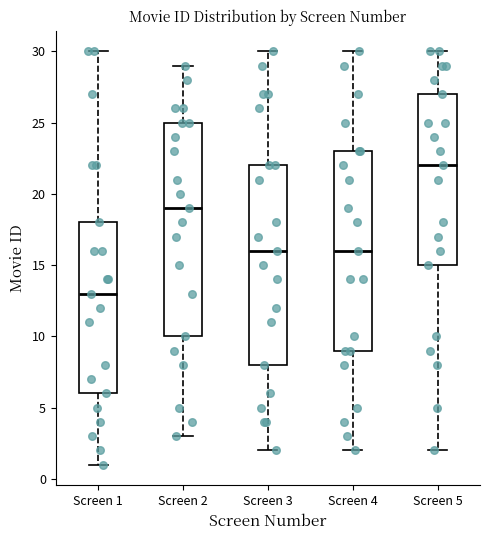

Comparing the boxes themselves (not the whiskers), which one is the tallest?

Screen 2